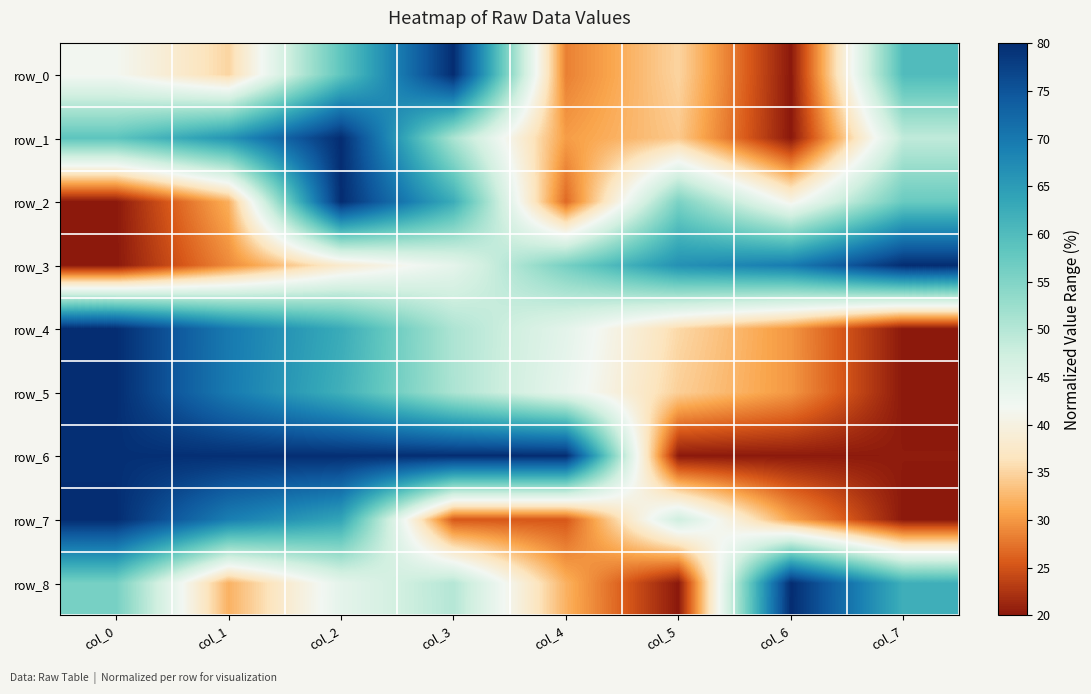

What is the sum of the row_5 values at col_5 and col_4?

78.0